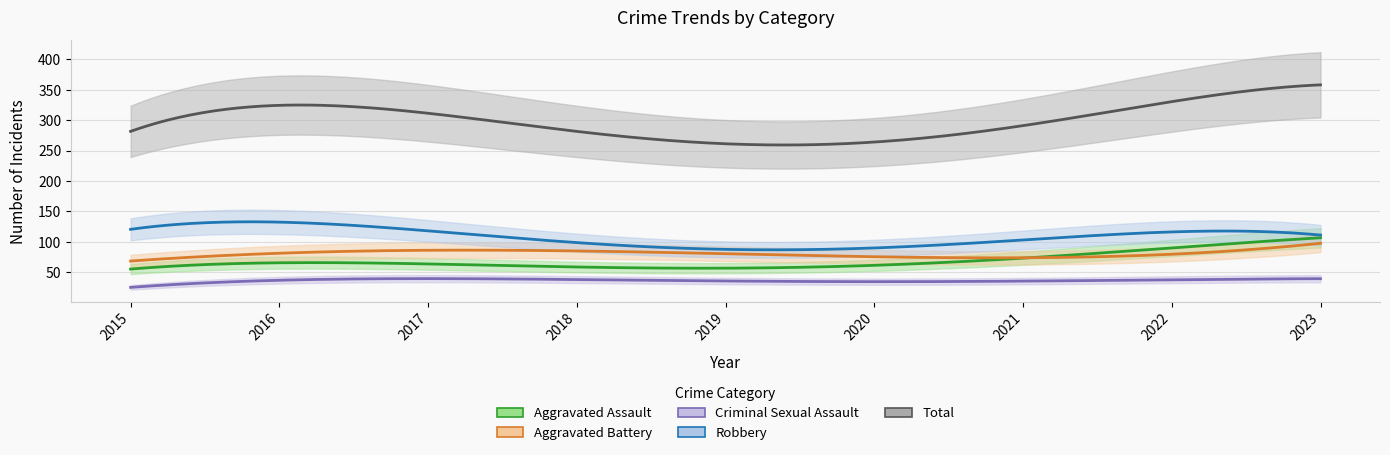

What is the greatest value displayed?

365